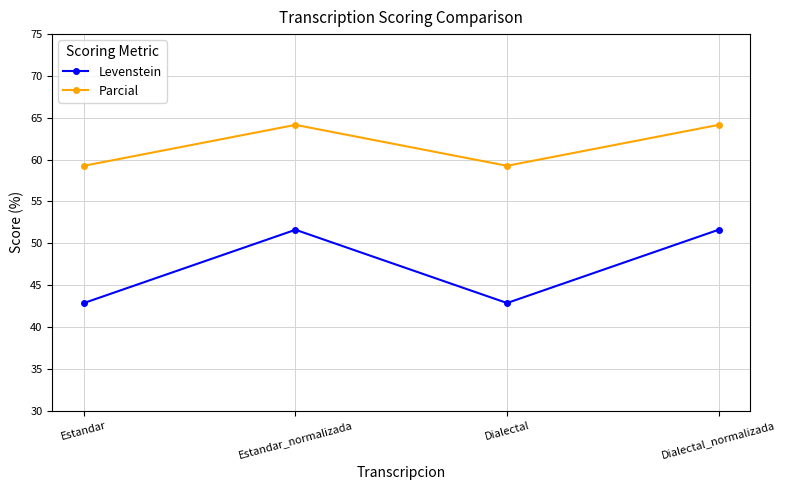

How many series are shown in this chart?

2